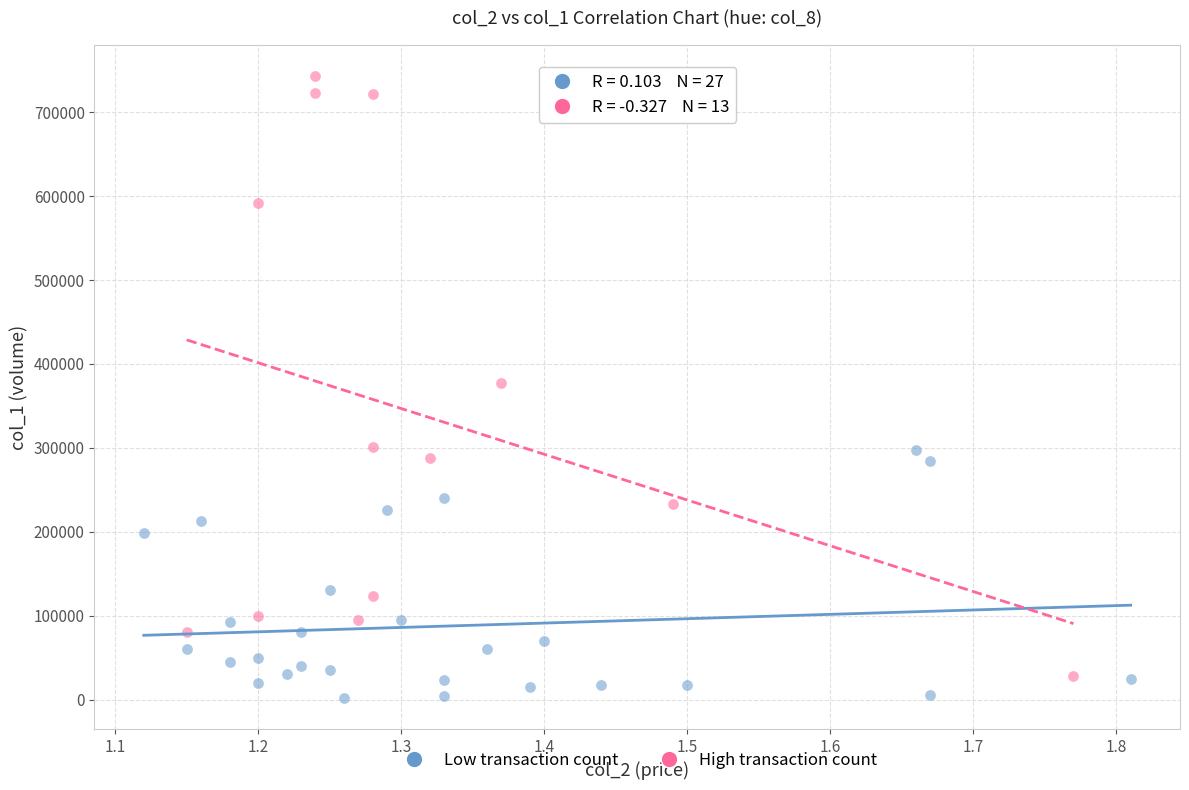

Which series reaches the maximum Y coordinate?

High transaction count